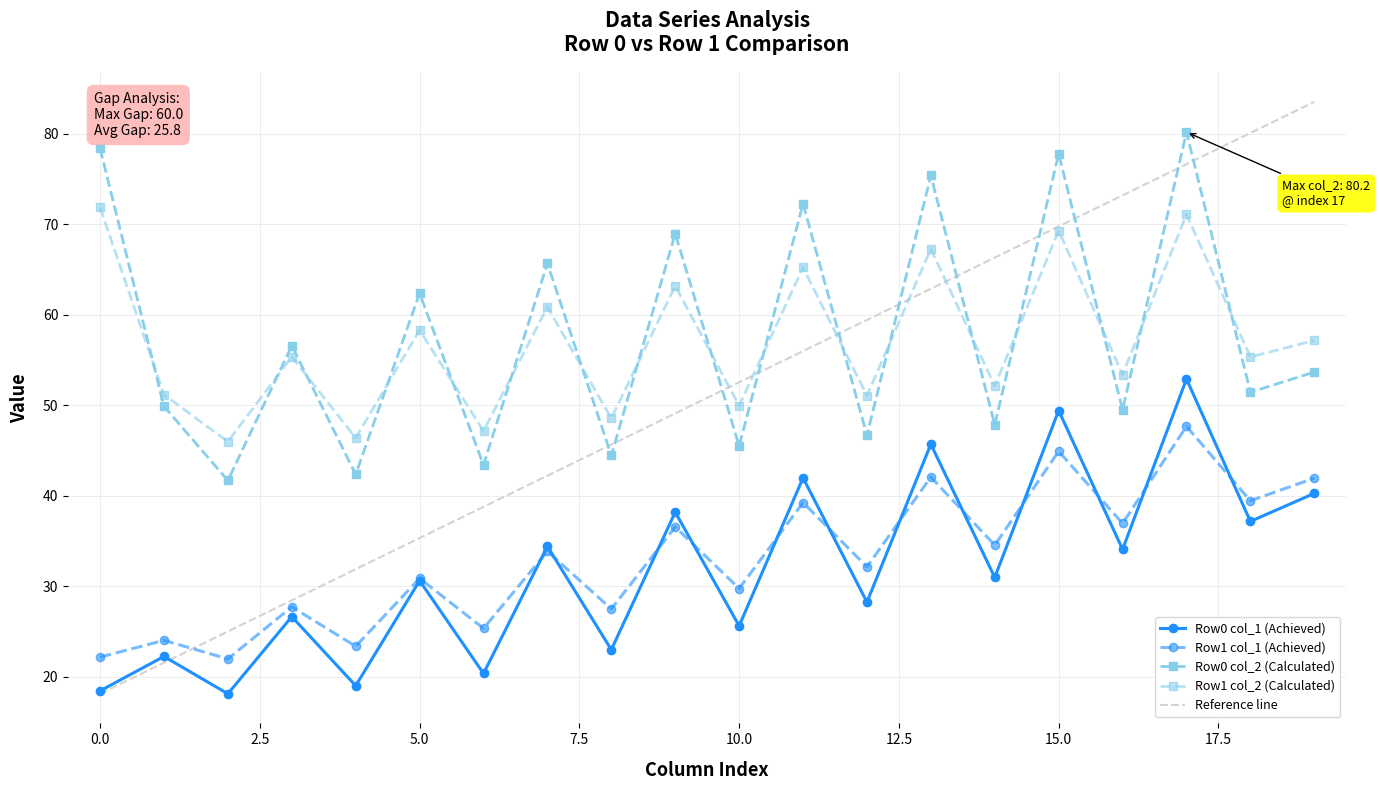

Is it true that col_1 (row0) equals 22.2 at 1?

True